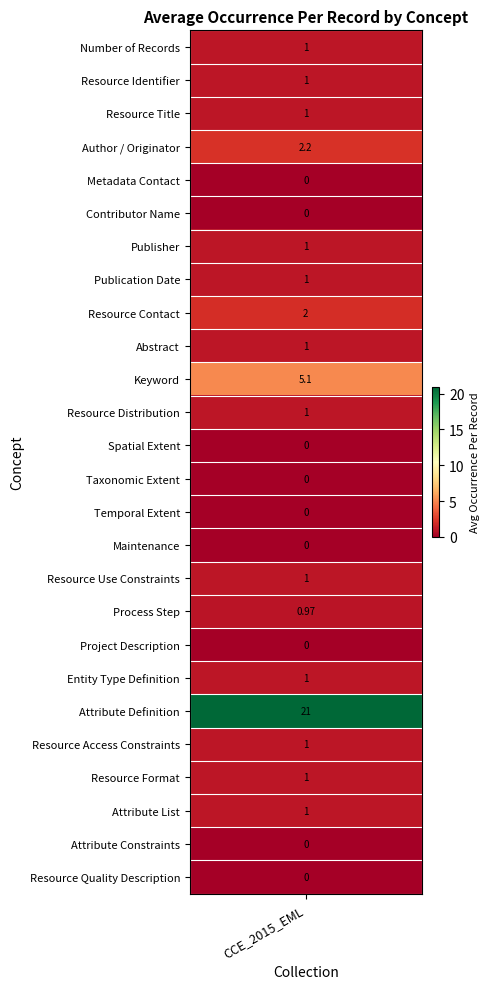

How many values are above zero?

17